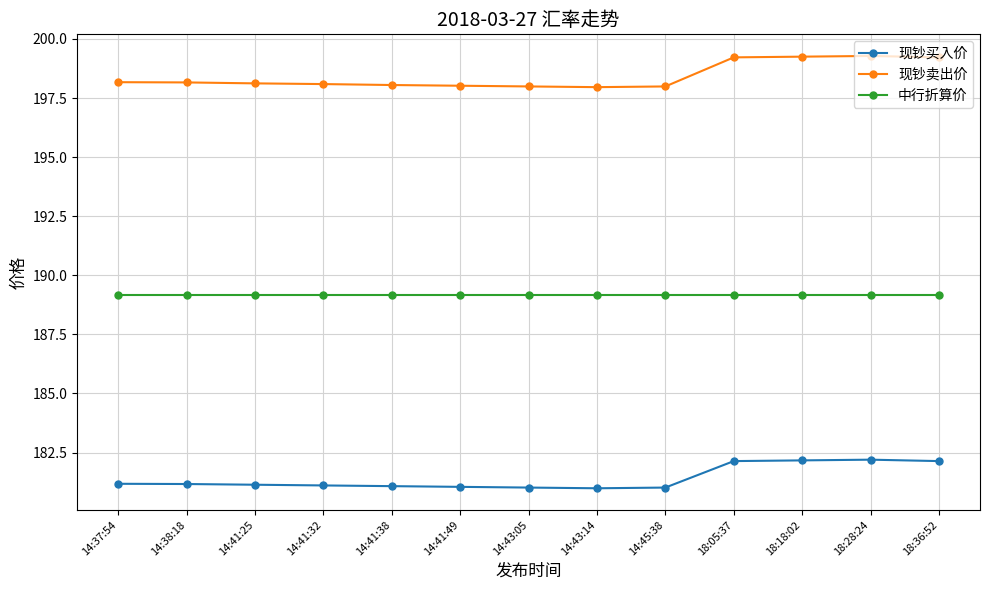

What is the label of the 7th point from the right?

14:43:05